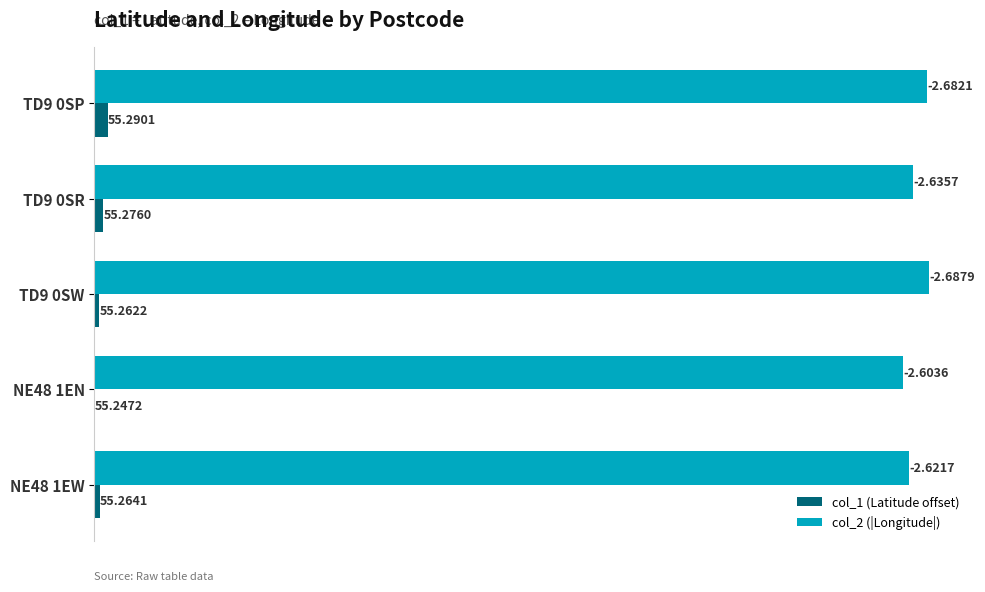

What are all the series names shown in the legend?

col_1 (Latitude offset), col_2 (|Longitude|)